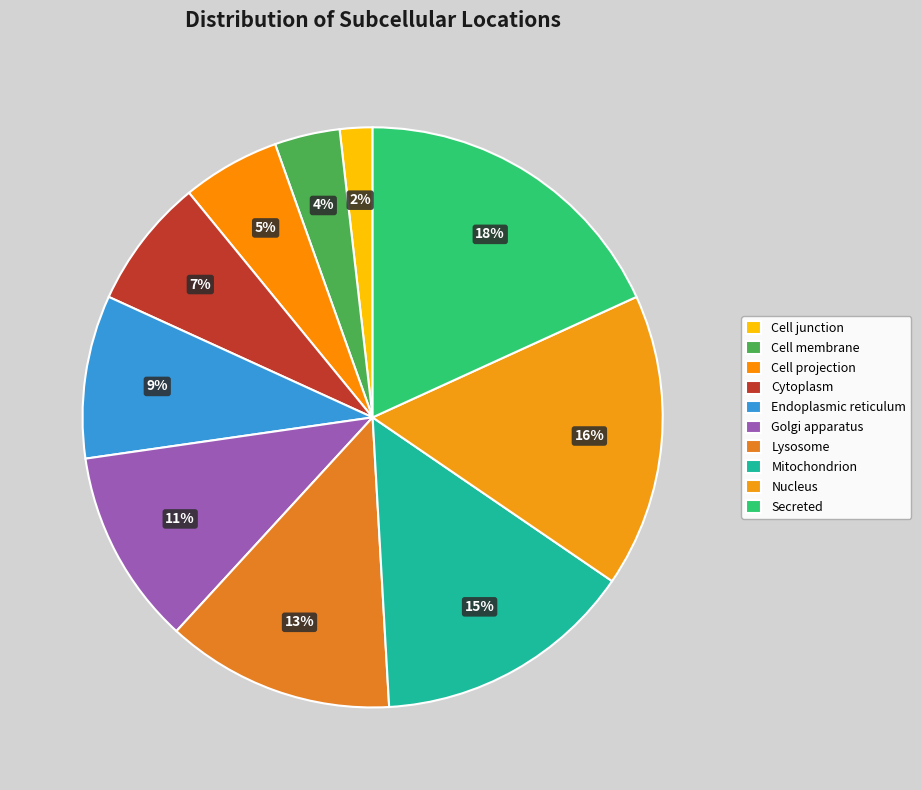

What percentage is the Secreted slice, to the nearest percent?

18%